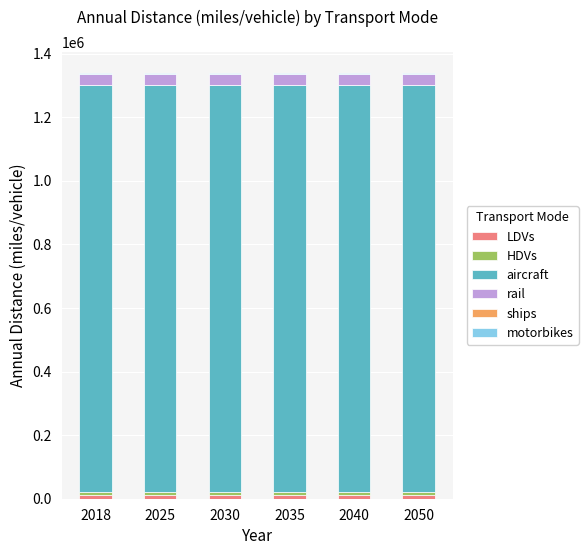

The ships series shows 127.7 at 2040. True or false?

False